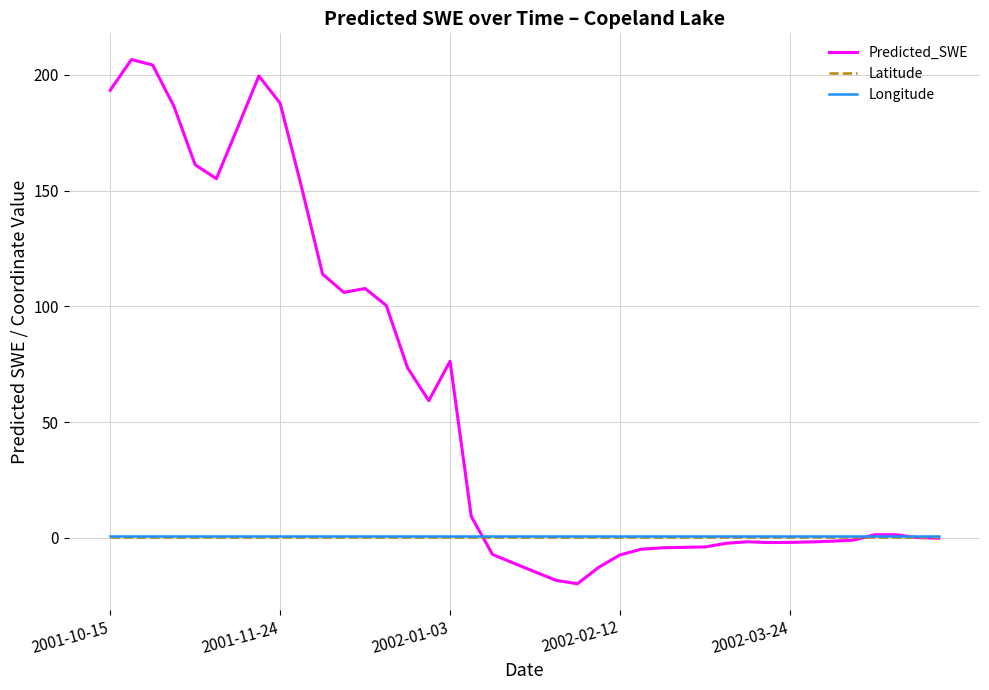

Which series has the widest spread of values?

Predicted_SWE